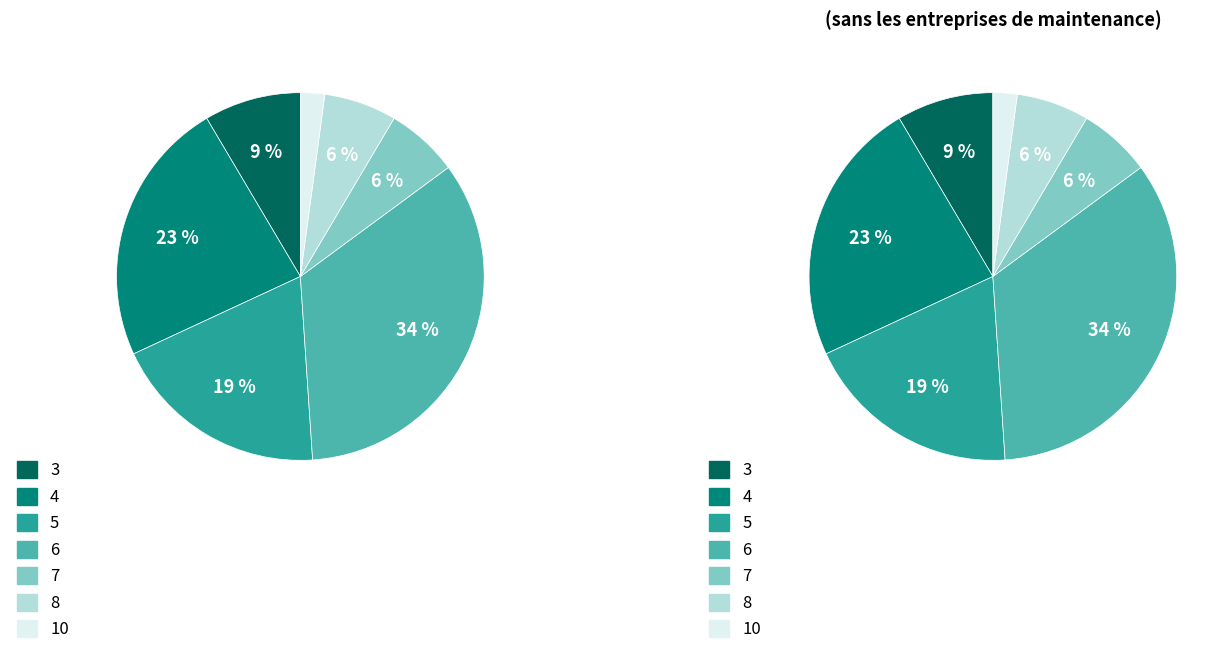

Combined, do UncertTotal_3 and UncertTotal_5 account for over 50%?

No